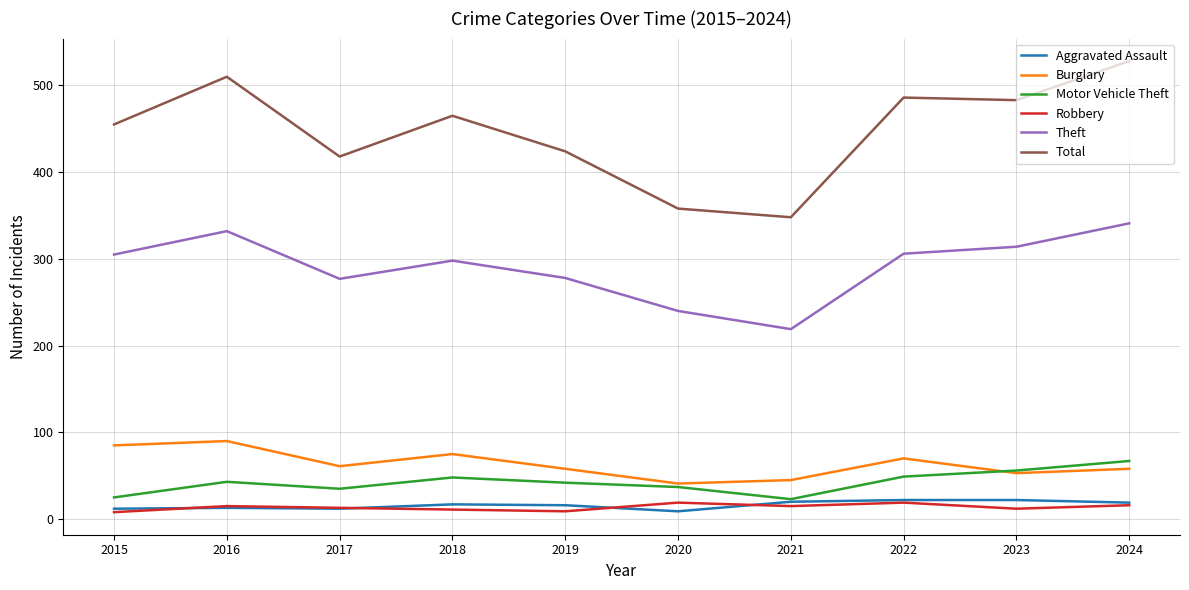

What is the difference between the highest and lowest values at 2022?

467